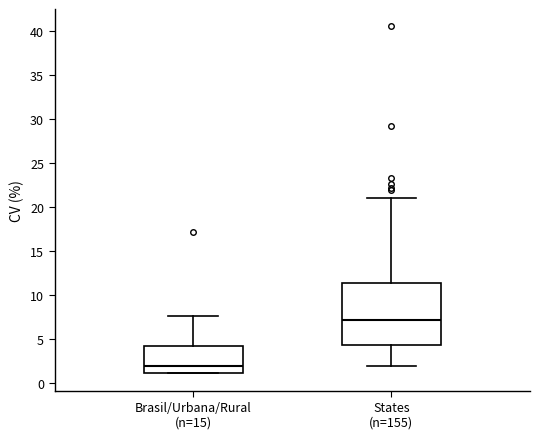

Where is the upper edge of the box for Brasil/Urbana/Rural (n=15) on the y-axis? The values are not printed on the chart, so give them approximately, as read against the axis.

4.5